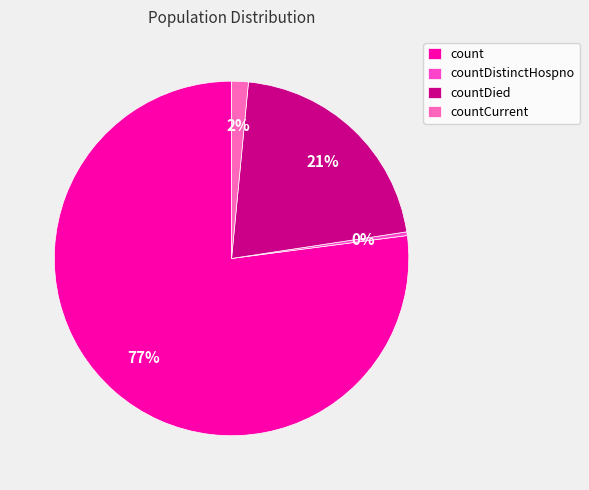

Which has a higher value, countCurrent or count?

count